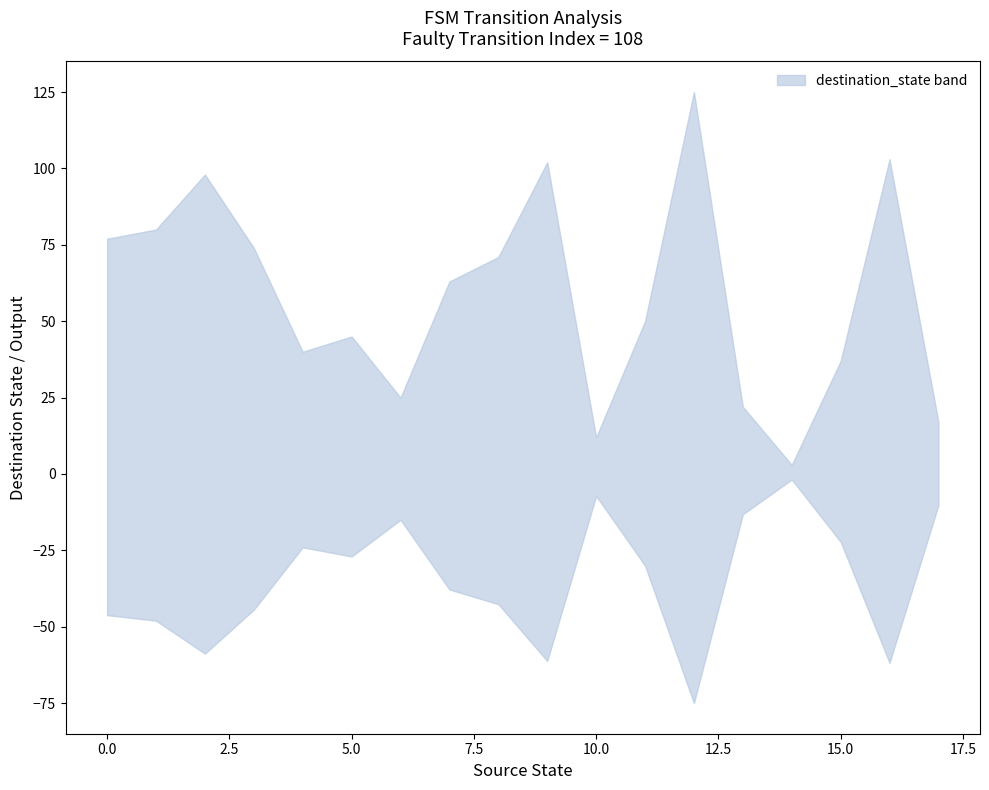

At which category does the chart reach its peak across all series?

12